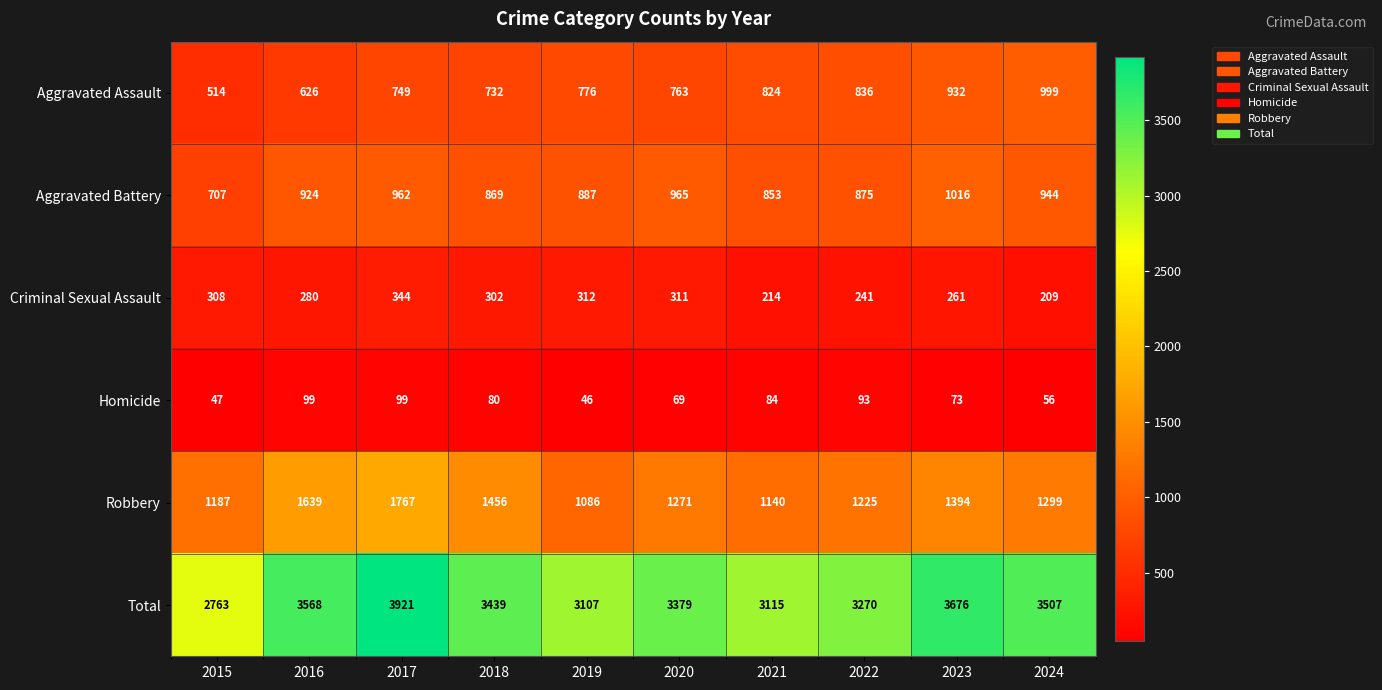

What is the total value across all series at 2023?

7352